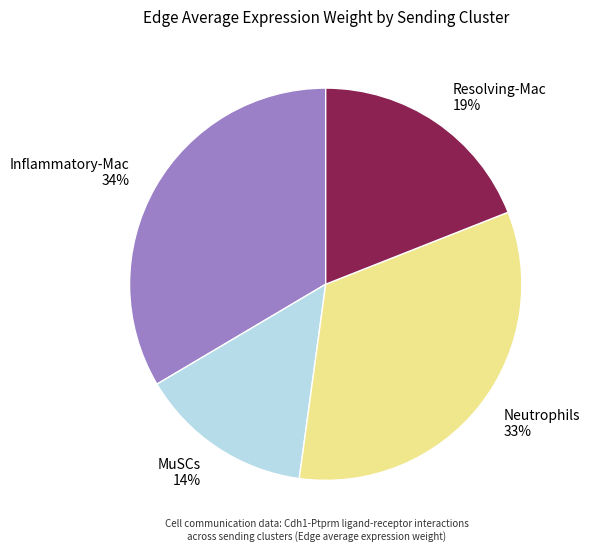

Approximately how many times larger is the value at Neutrophils 33% compared to Inflammatory-Mac 34%?

1.0